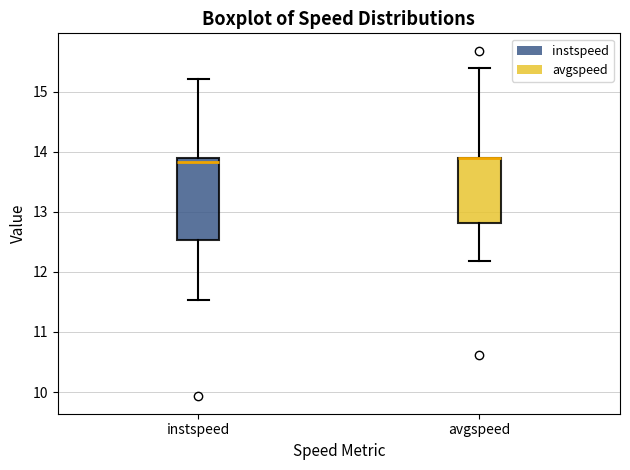

Where does the lower whisker of the box for avgspeed end on the y-axis? The values are not printed on the chart, so give them approximately, as read against the axis.

12.2